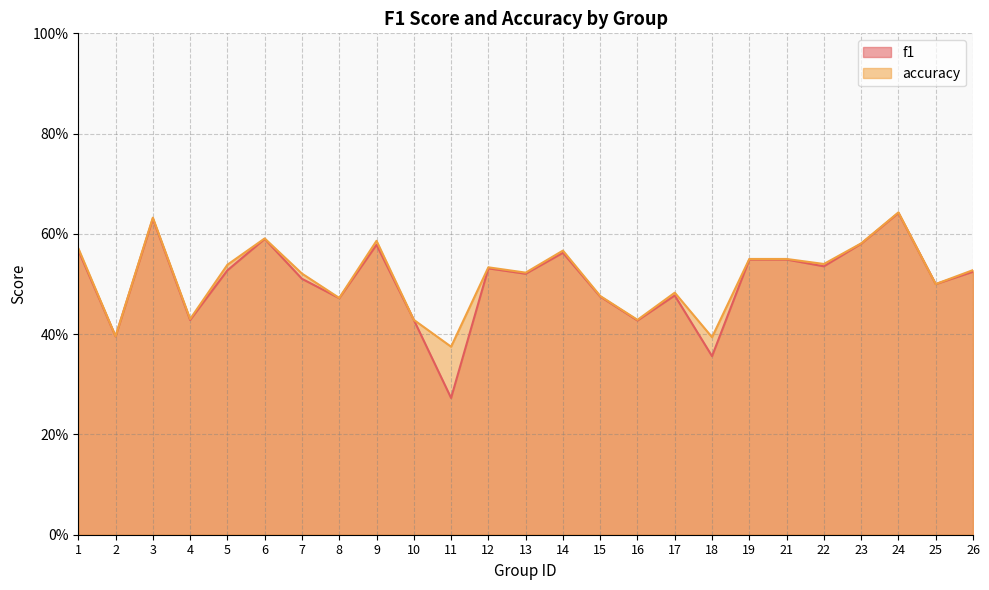

Between 4 and 21, which series saw the biggest shift?

f1